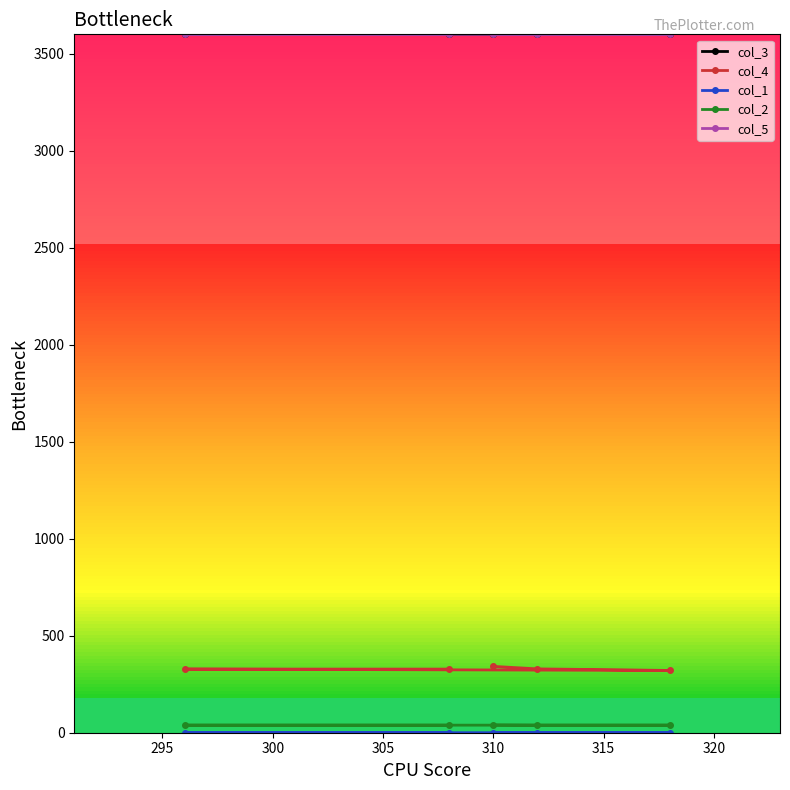

True or false: col_3 and col_5 intersect in this chart.

False